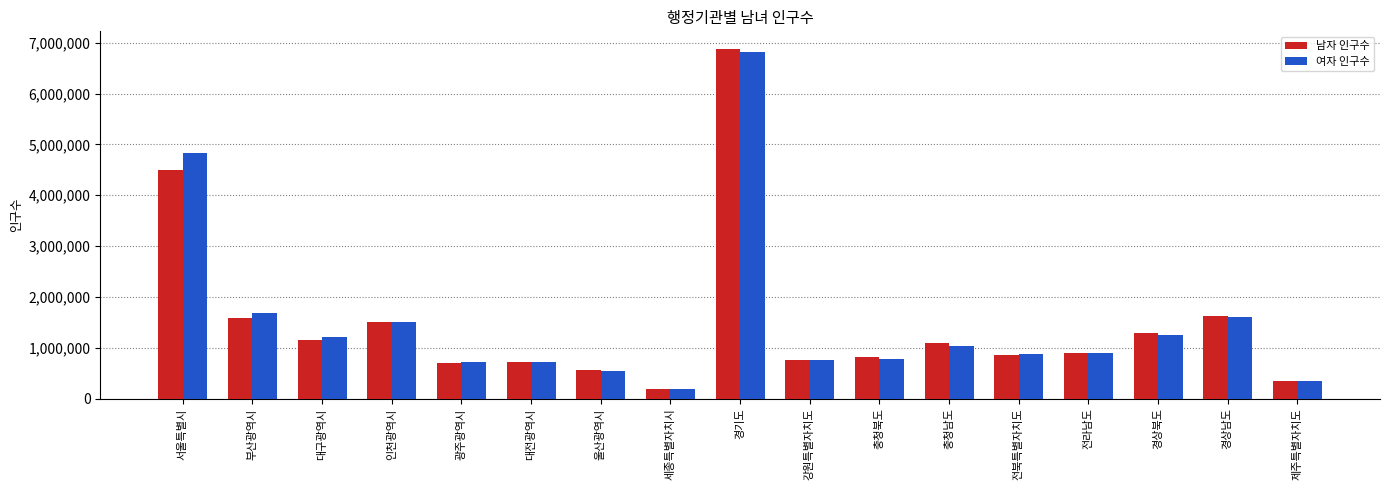

What is the label of the 1st bar from the left?

서울특별시